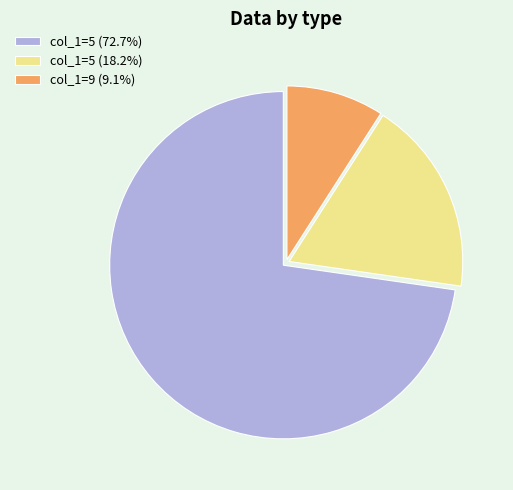

Does any single category account for the majority?

Yes